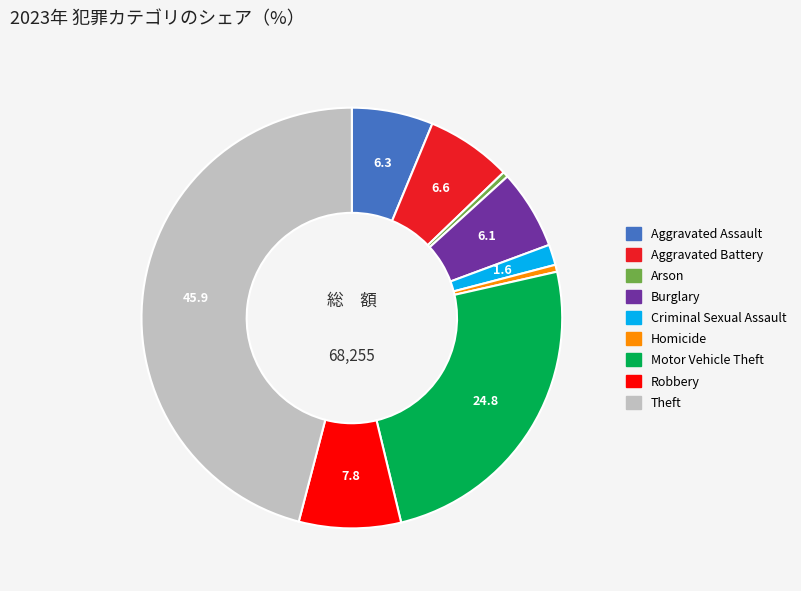

Is it true that Criminal Sexual Assault is 2% of the pie?

True